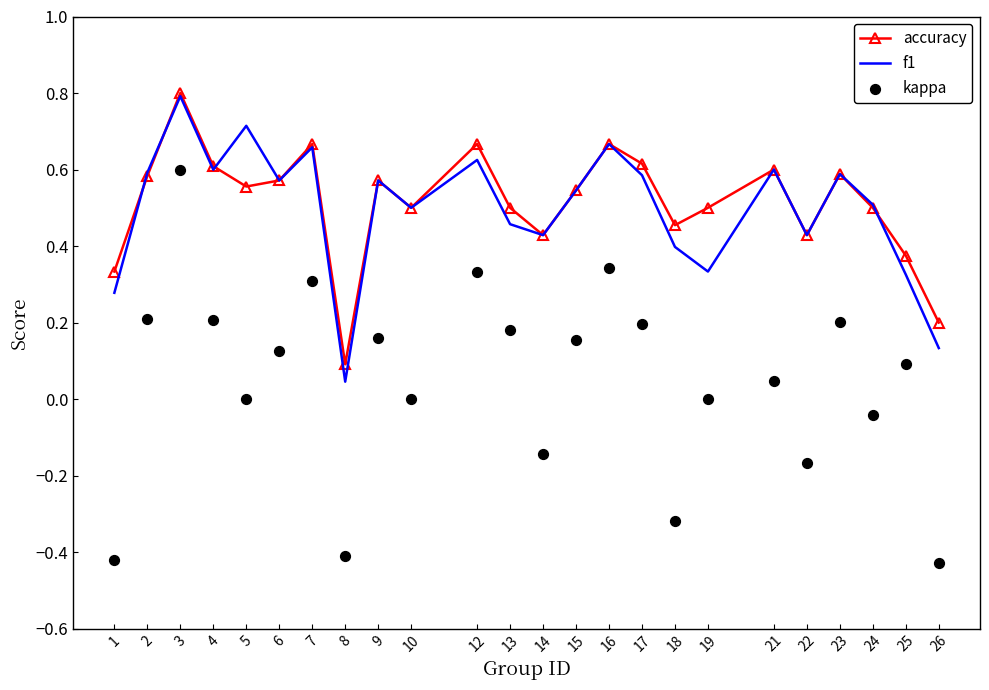

Which series has the largest total across all categories?

accuracy